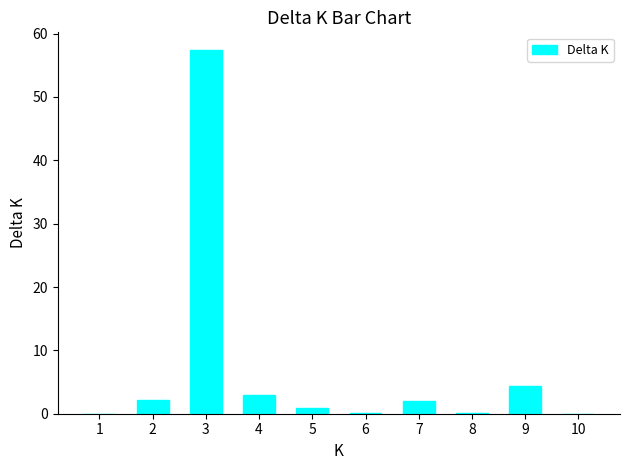

What is the change in value from 3 to 7?

-55.3